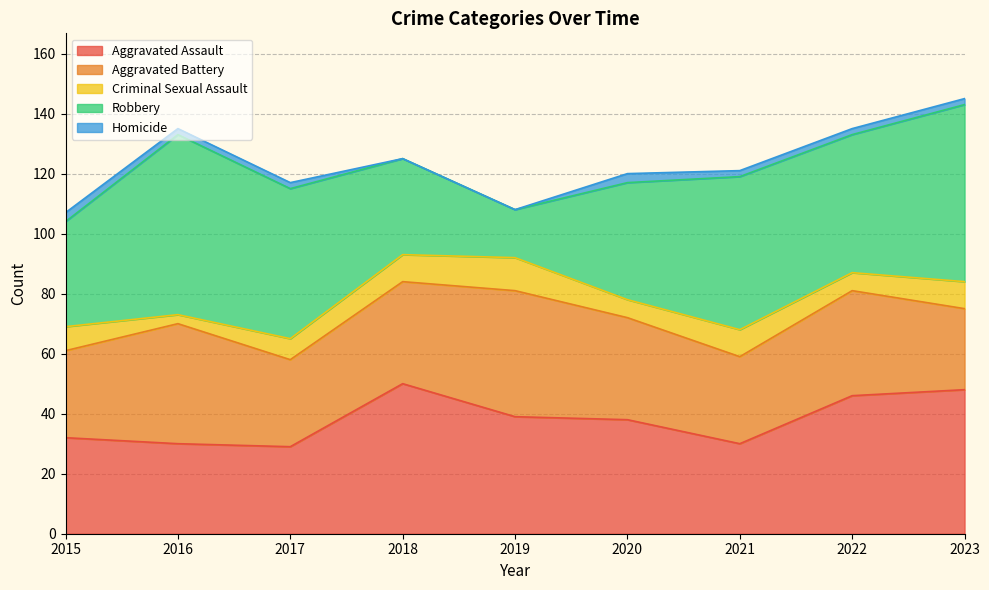

How many interior local valleys does the Aggravated Battery series have?

2